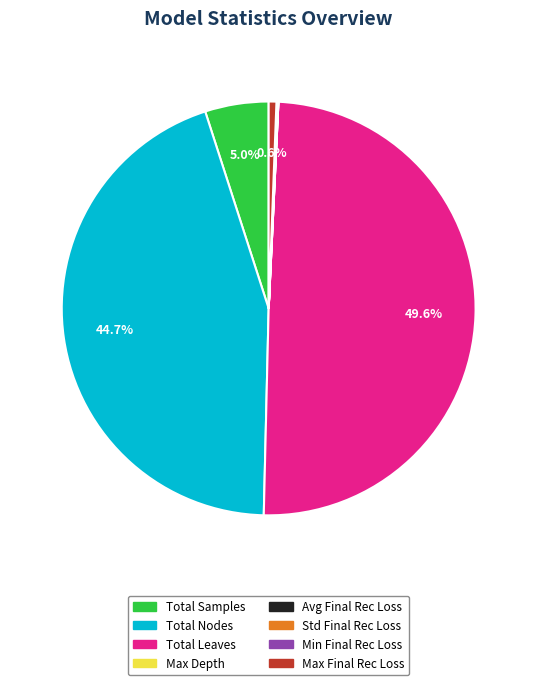

Does Total Samples represent more than half of the total?

No